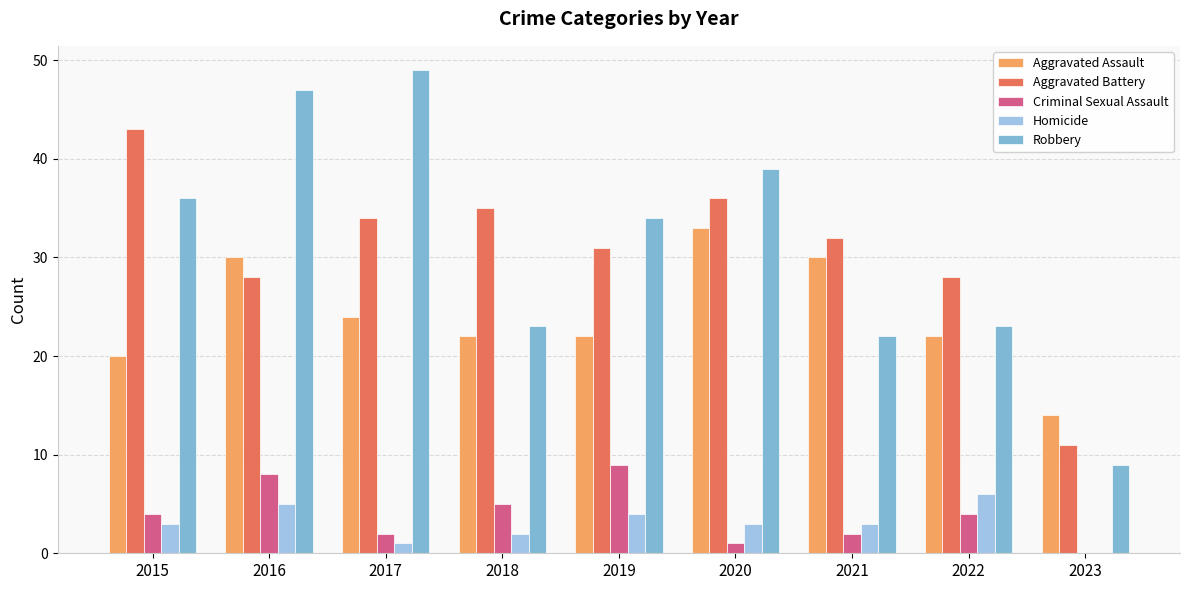

Count the number of data series in this chart.

5